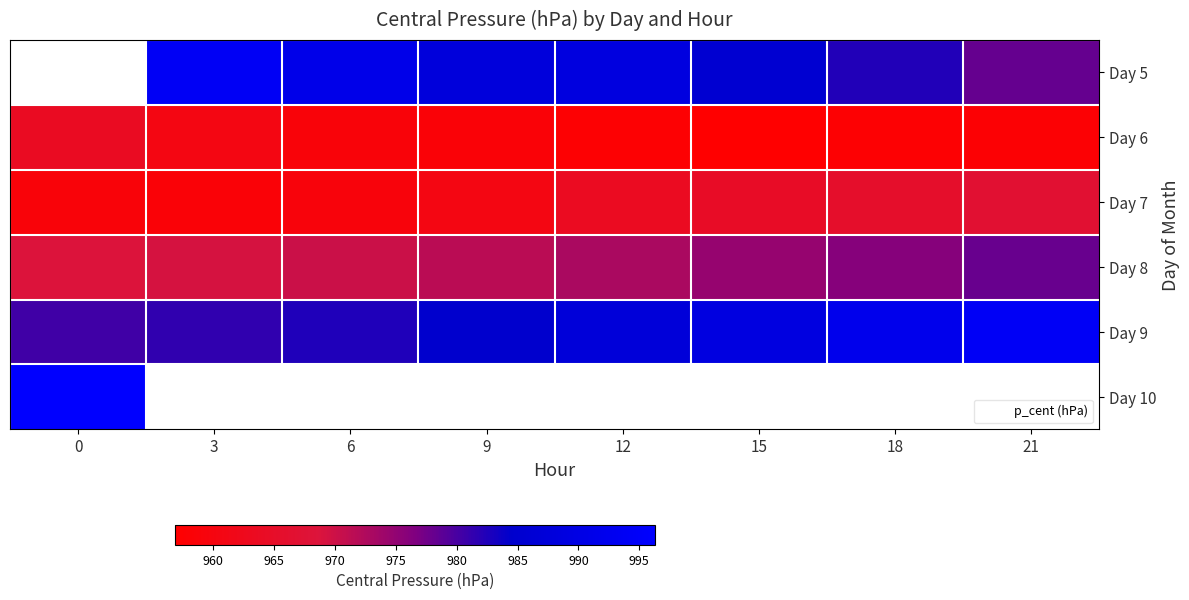

Which series has the largest total across all categories?

Day 9